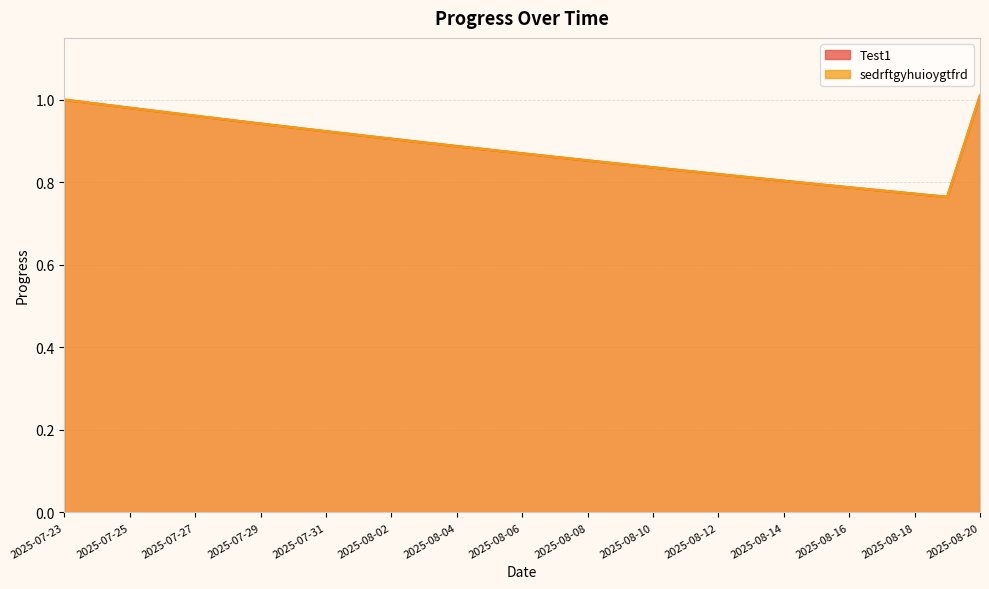

Which category has the highest value in the Test1 series?

2025-08-20